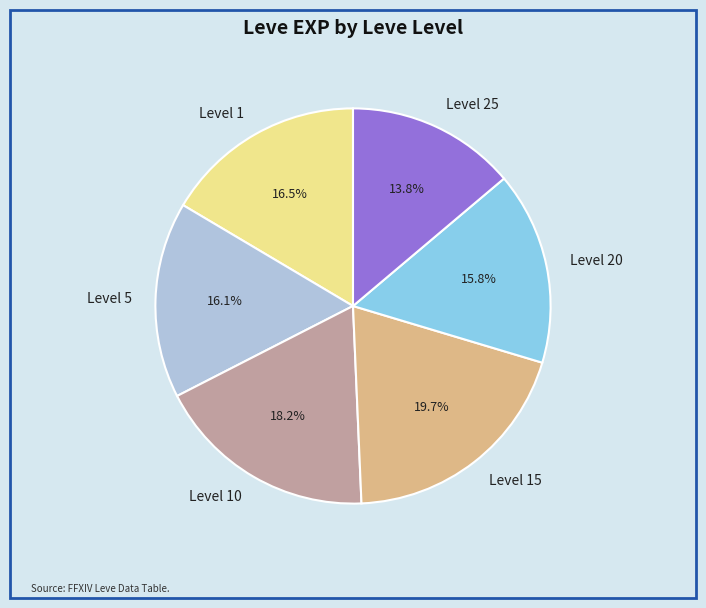

How many segments does this pie chart have?

6